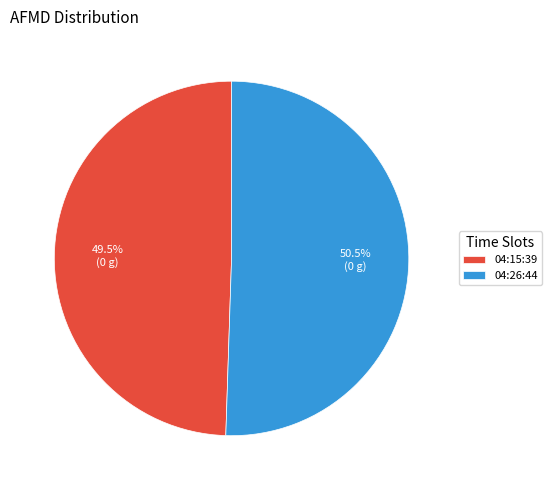

Is there any slice that represents more than half of the pie?

Yes